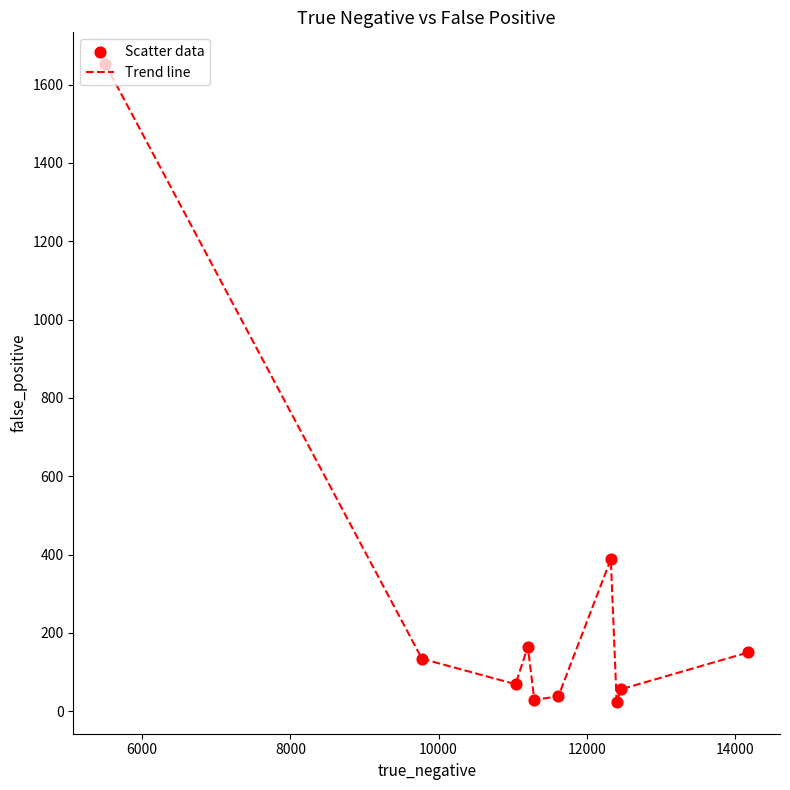

What is the greatest value displayed?

1652